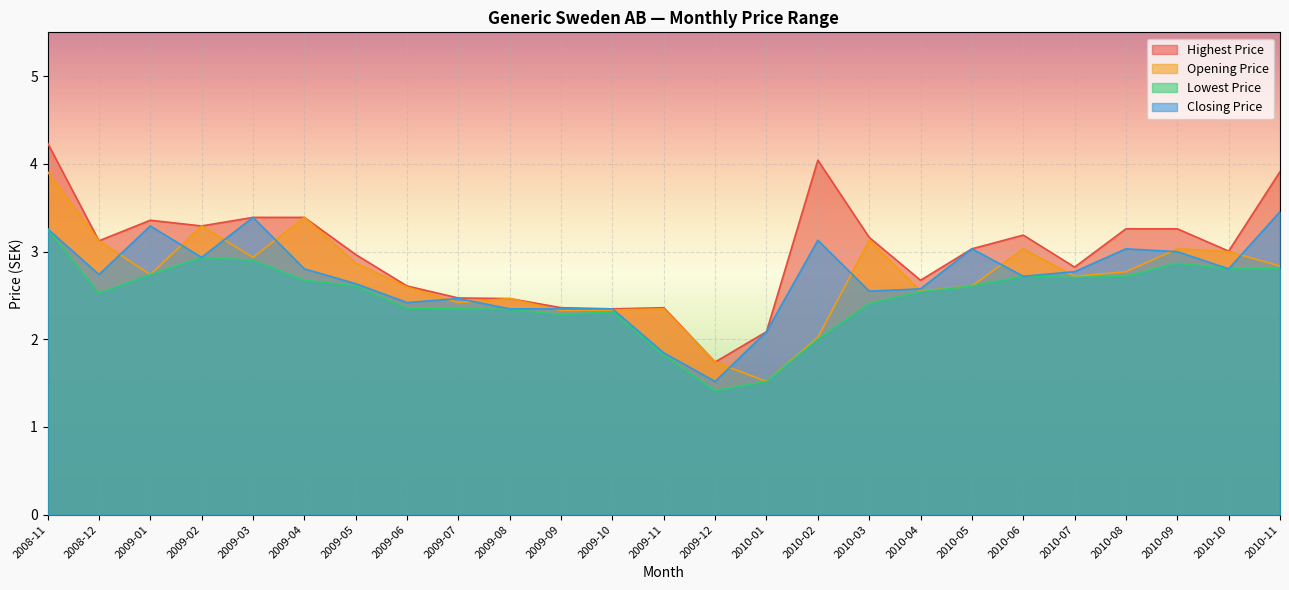

Does the chart display data point markers on the line(s)?

No